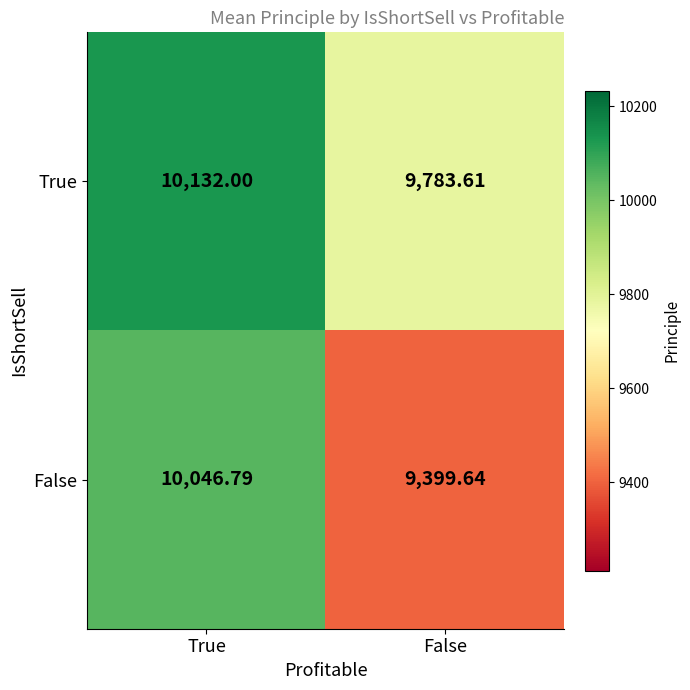

At which category is the sum across all series the highest?

True